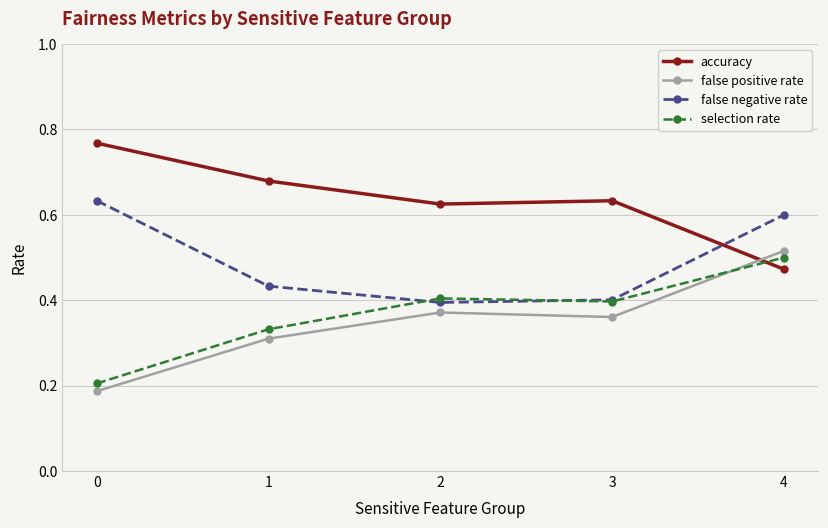

Where do accuracy and false negative rate first cross each other?

3 and 4